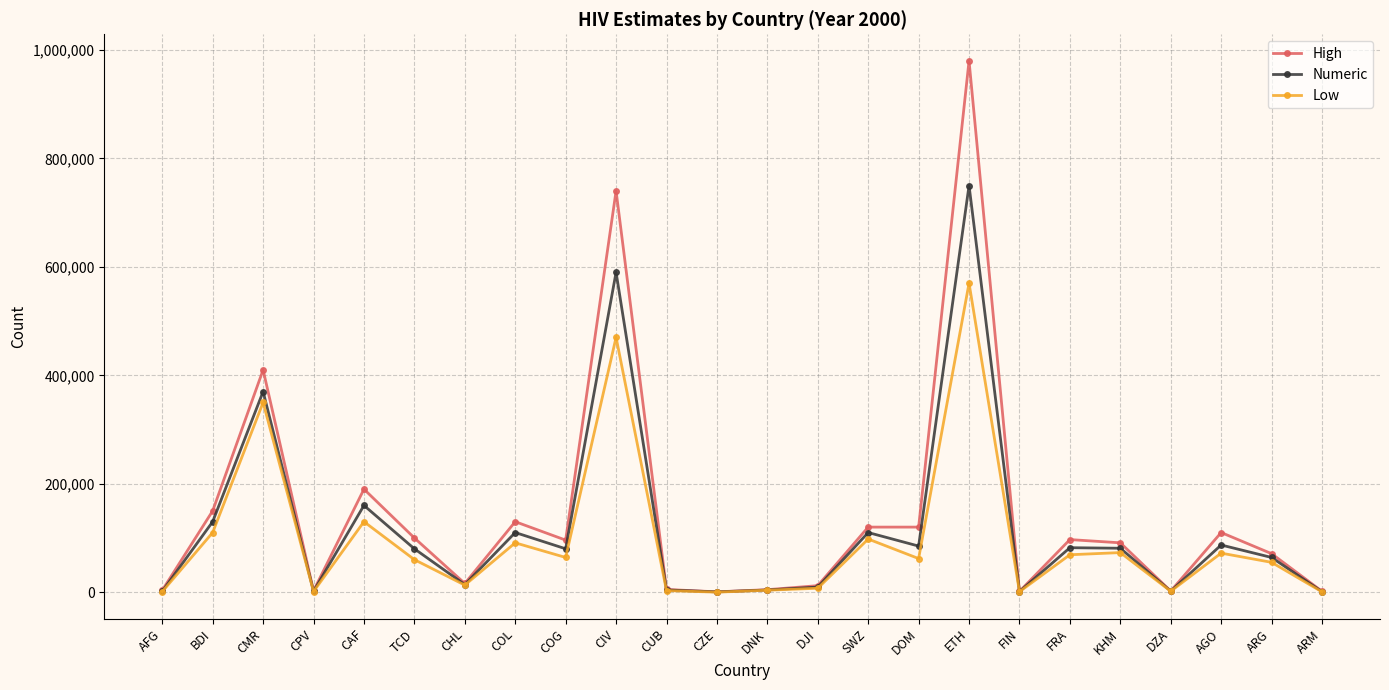

What is the total value across all series at DZA?

5600